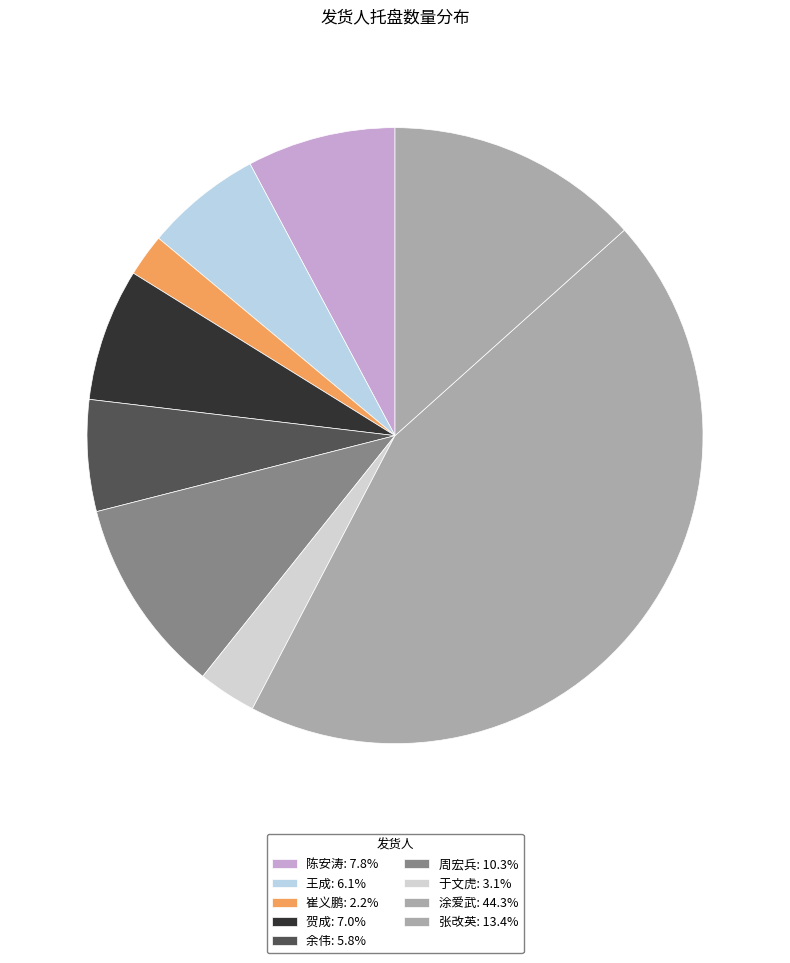

How many slices are in this pie chart?

9